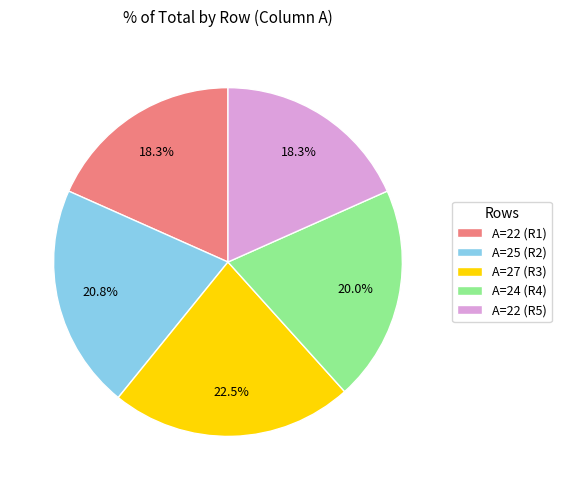

Does A=25 (R2) represent more than half of the total?

No